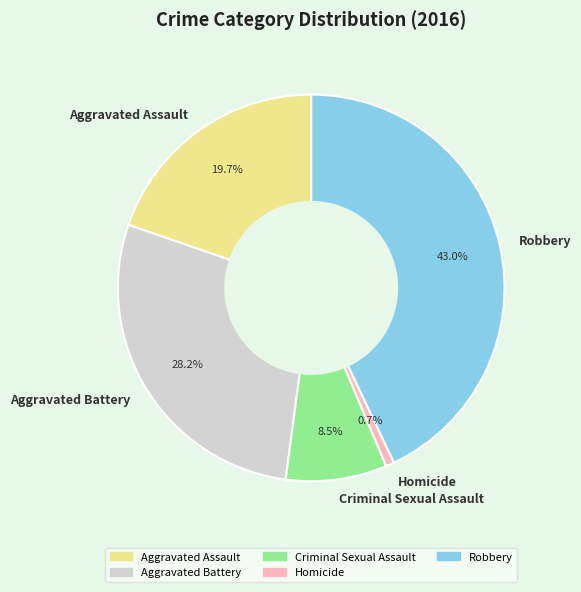

What portion of the pie excludes Homicide?

99.3%